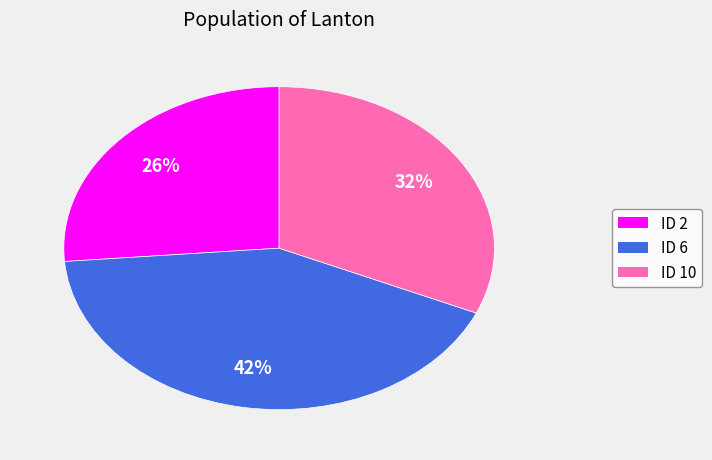

Count the number of slices in the pie.

3